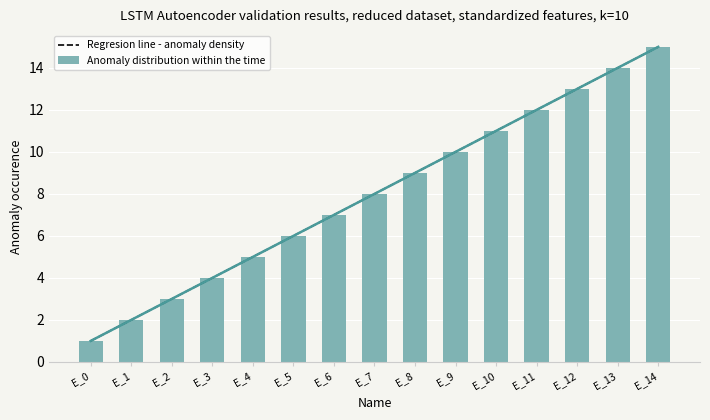

The chart shows a value of 15 at E_10. True or false?

False